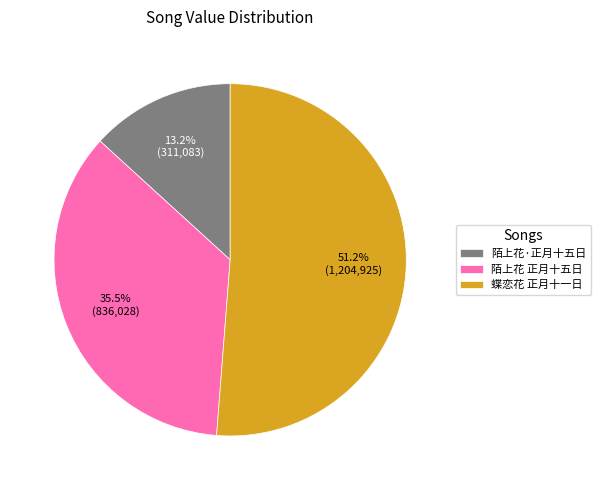

Between 陌上花 正月十五日 and 蝶恋花 正月十一日, which is larger?

蝶恋花 正月十一日